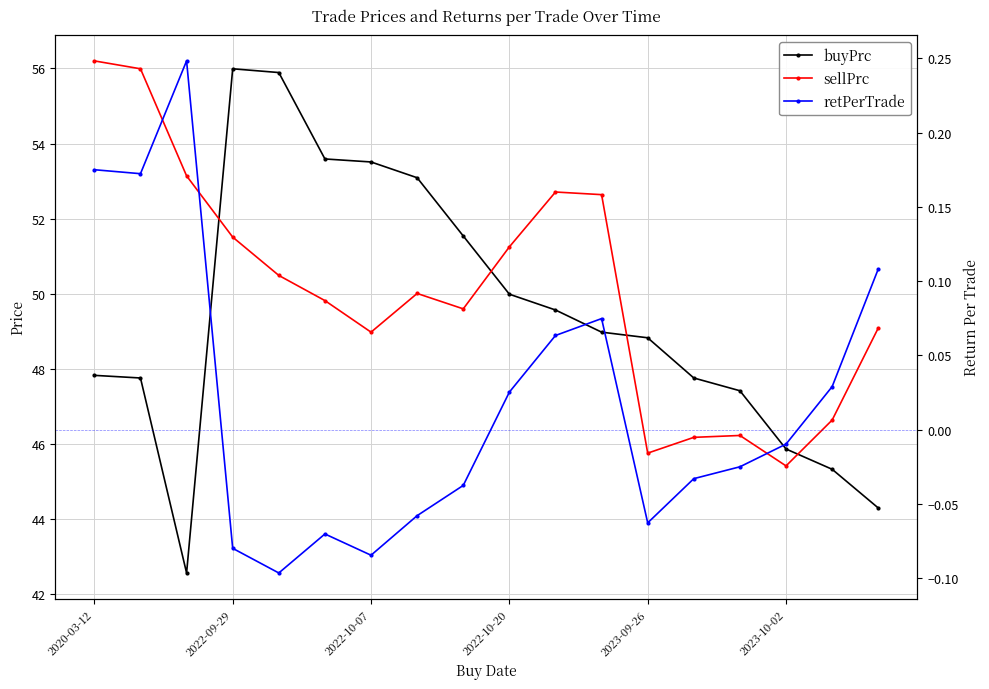

True or false: retPerTrade and sellPrc intersect in this chart.

False